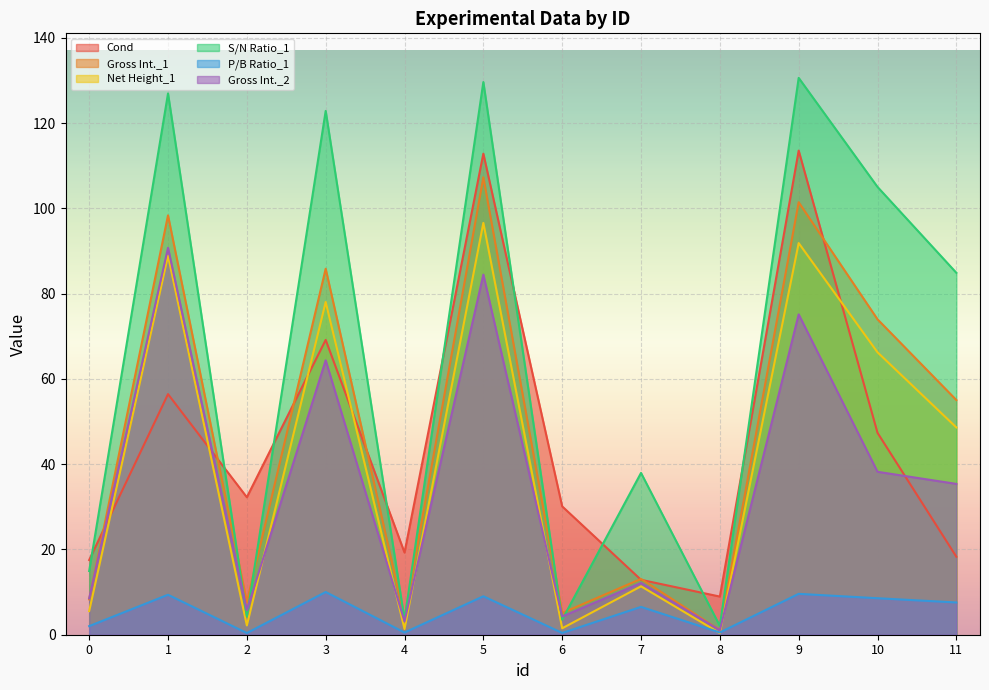

How many times do Gross Int._1 and S/N Ratio_1 cross each other?

6